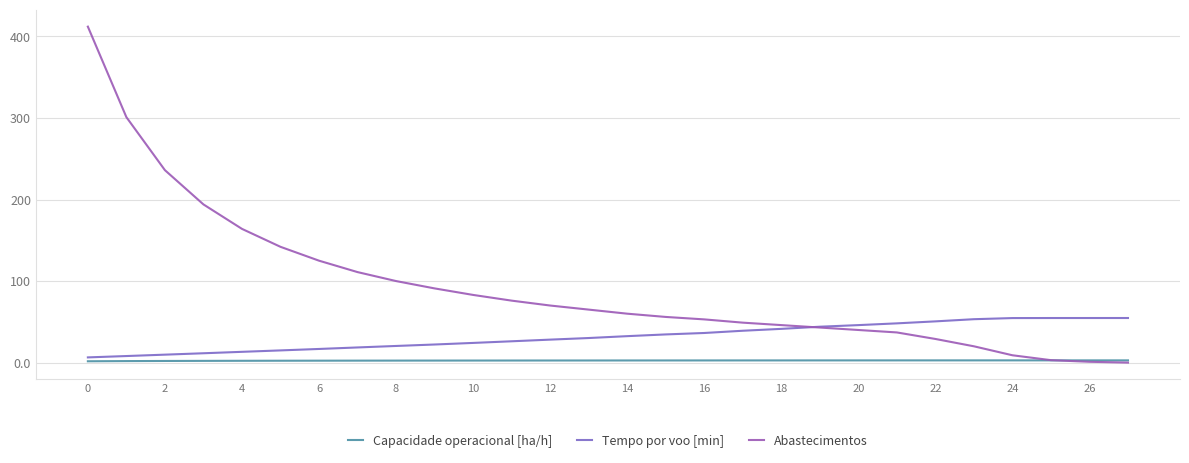

What is the highest value of the Tempo por voo [min] series?

54.7